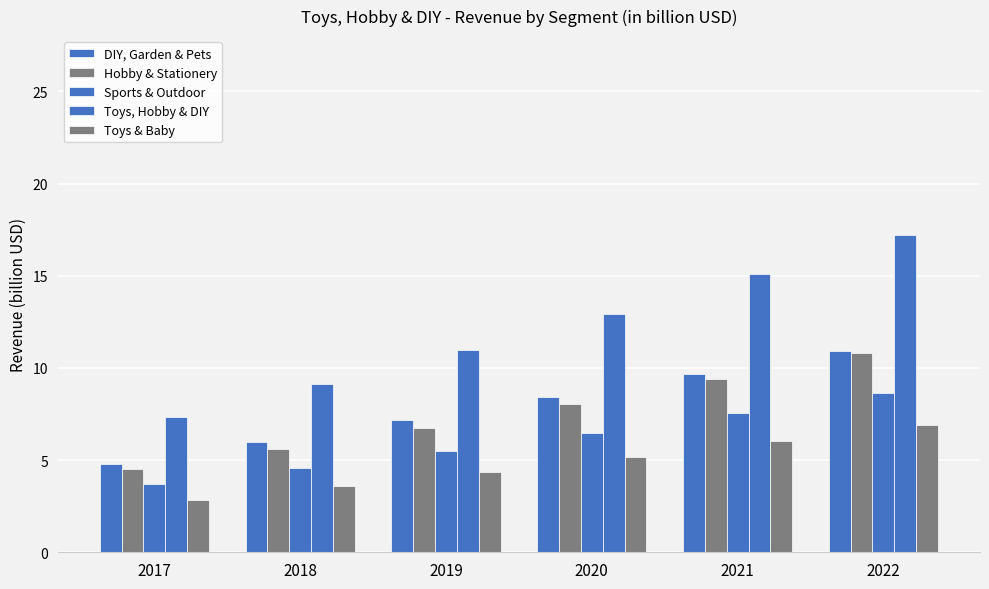

Reading left to right, extract all data points from this chart.

DIY, Garden & Pets: 2017=4.8	2018=6.0	2019=7.2	2020=8.4	2021=9.7	2022=10.9
Hobby & Stationery: 2017=4.5	2018=5.6	2019=6.8	2020=8.0	2021=9.4	2022=10.8
Sports & Outdoor: 2017=3.7	2018=4.6	2019=5.5	2020=6.5	2021=7.5	2022=8.6
Toys, Hobby & DIY: 2017=7.4	2018=9.1	2019=11.0	2020=13.0	2021=15.1	2022=17.2
Toys & Baby: 2017=2.9	2018=3.6	2019=4.4	2020=5.2	2021=6.1	2022=6.9